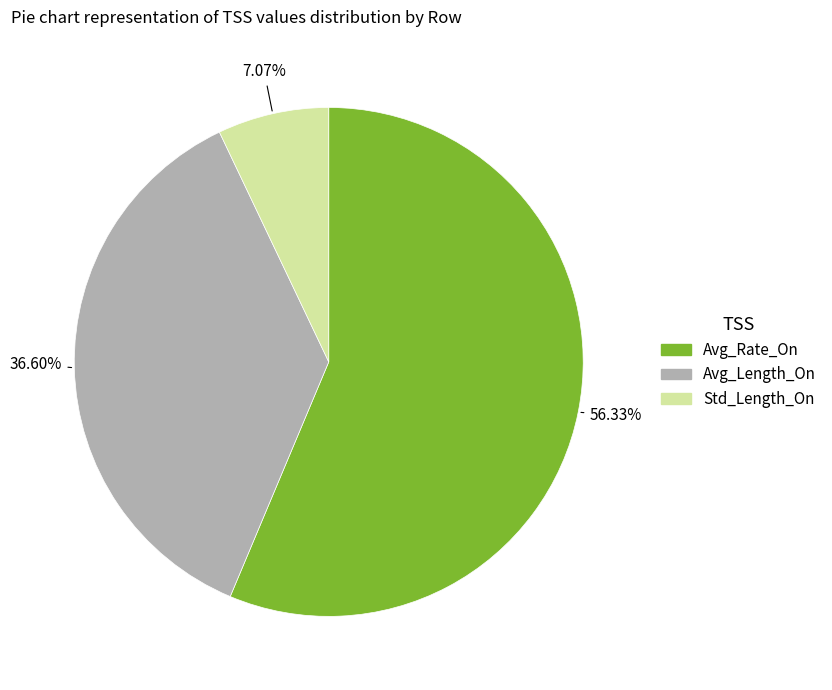

The Avg_Rate_On slice represents 44% of the pie. True or false?

False